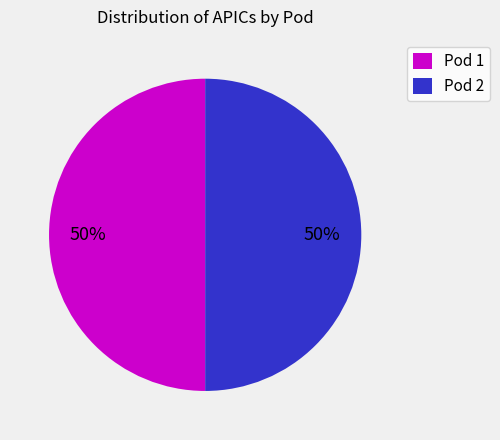

What is the ratio of the value at Pod 2 to the value at Pod 1?

1.0